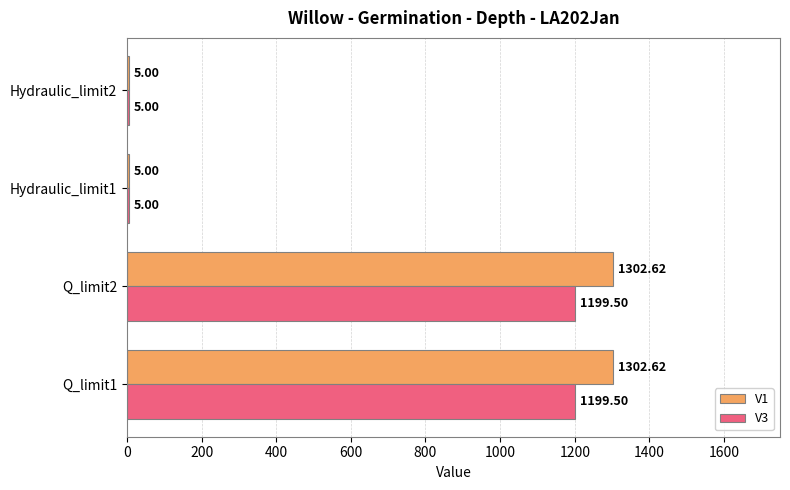

What is the maximum value shown in the chart?

1302.6